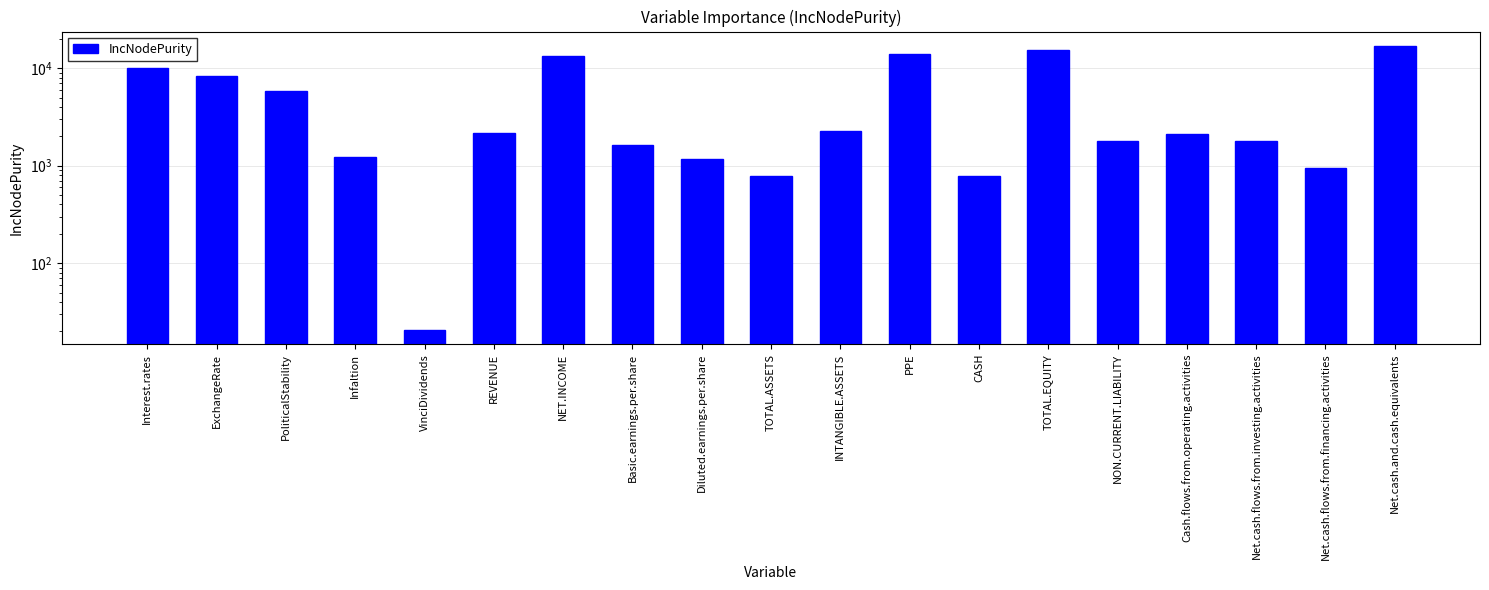

How many data points are less than 2133?

9